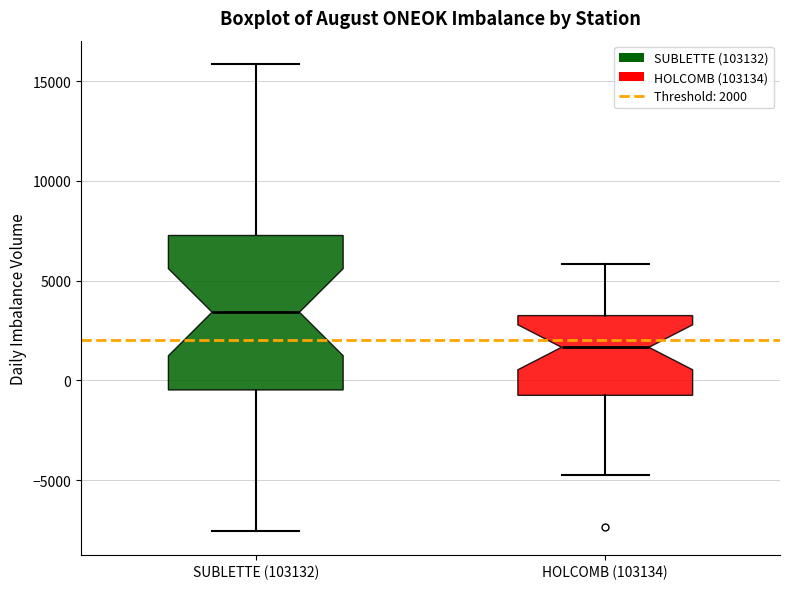

Comparing the boxes themselves (not the whiskers), which one is the tallest?

SUBLETTE (103132)